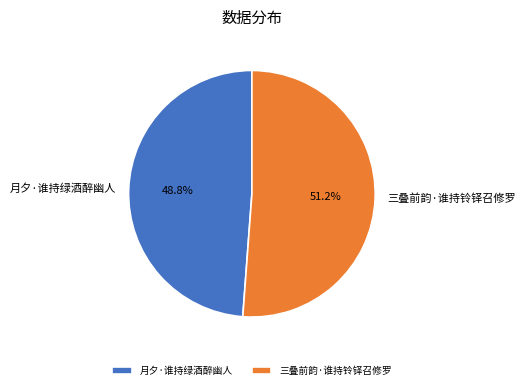

Combined, what portion of the pie is 月夕·谁持绿酒醉幽人 and 三叠前韵·谁持铃铎召修罗?

100.0%